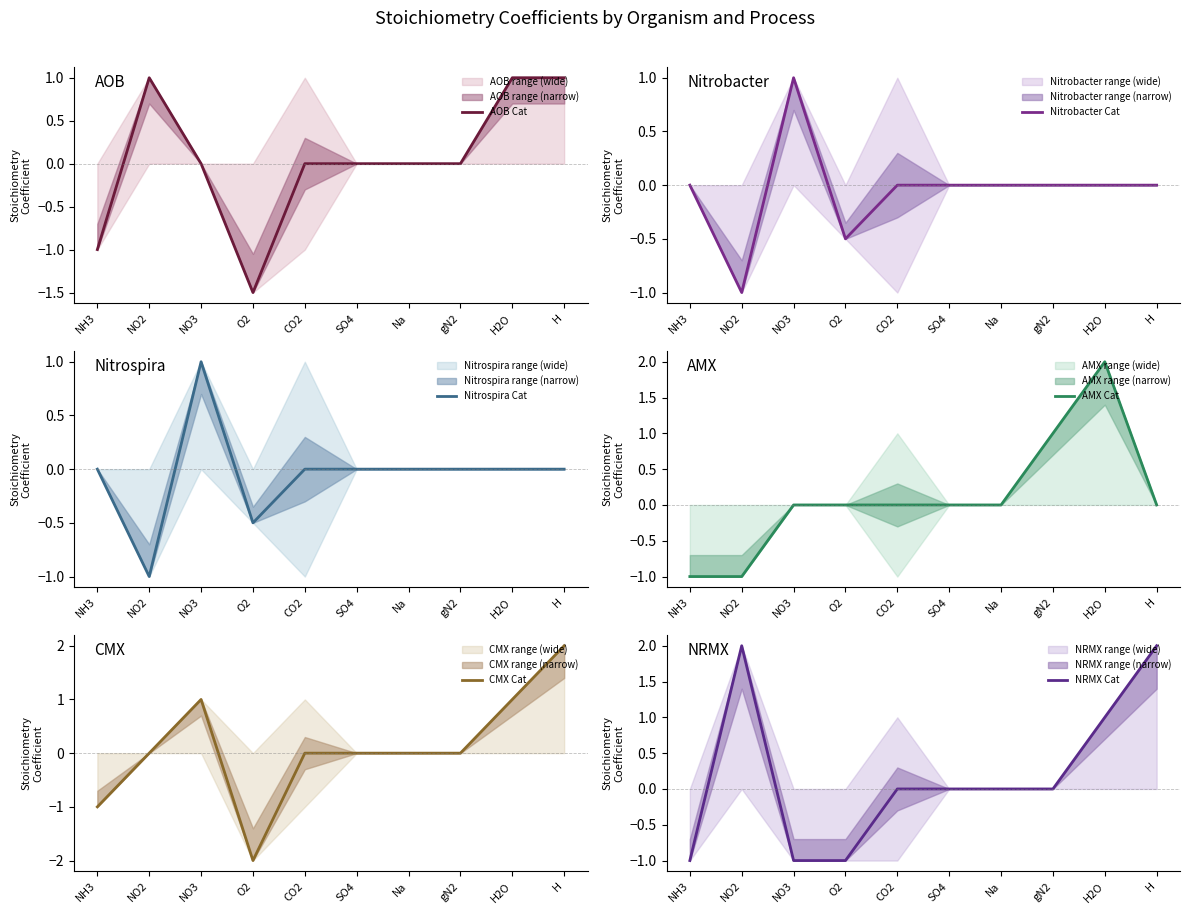

What is the label of the 9th point from the right?

NO2